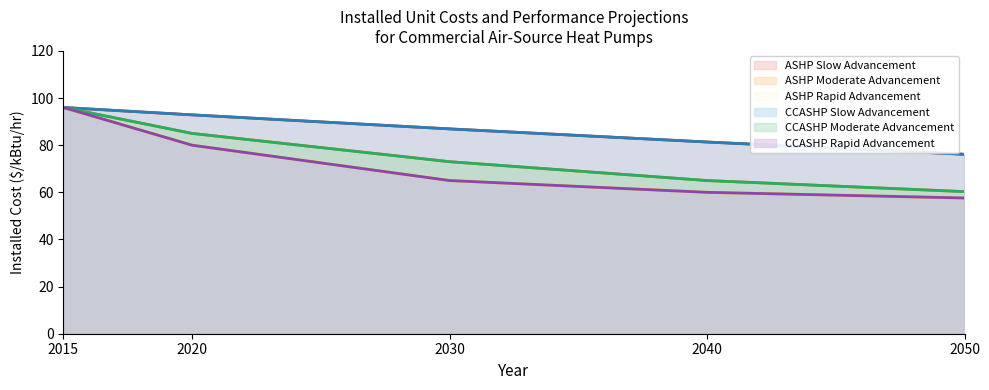

How many data points in CCASHP Moderate Advancement are above 73?

2